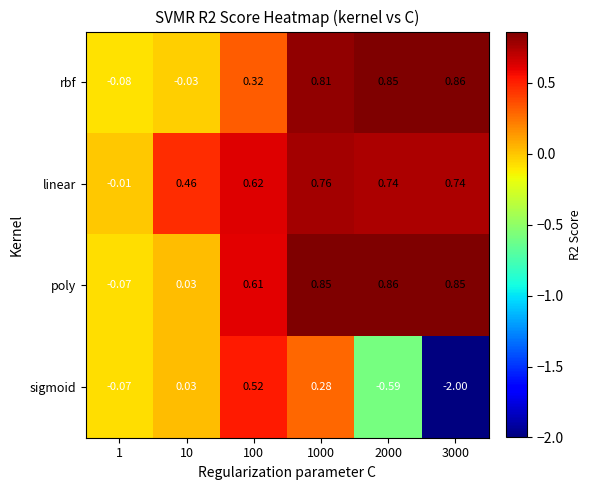

Is the value of poly at 100 greater than the value of linear at 100?

No